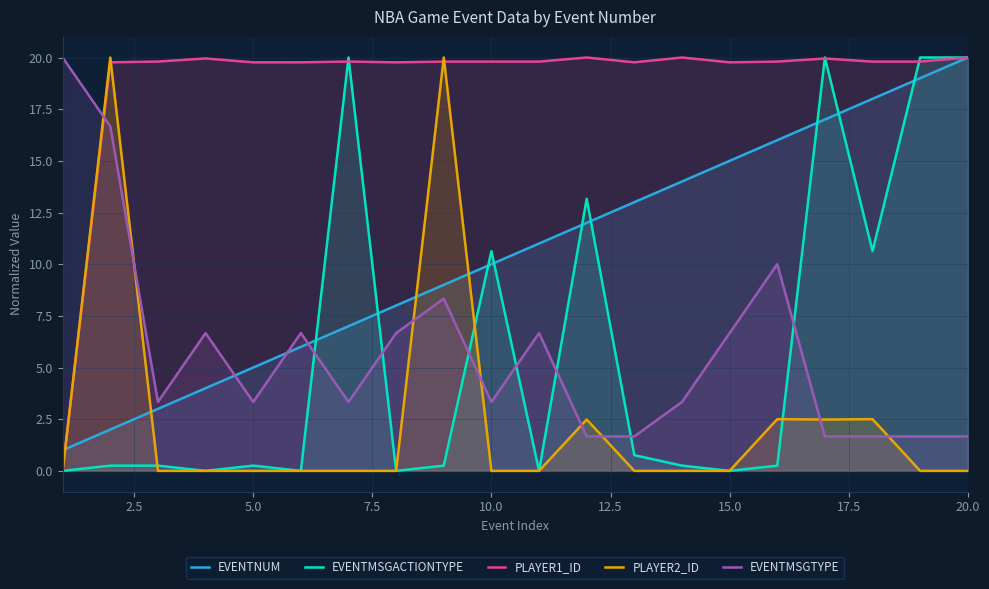

Which series has the largest range (max minus min)?

EVENTMSGACTIONTYPE